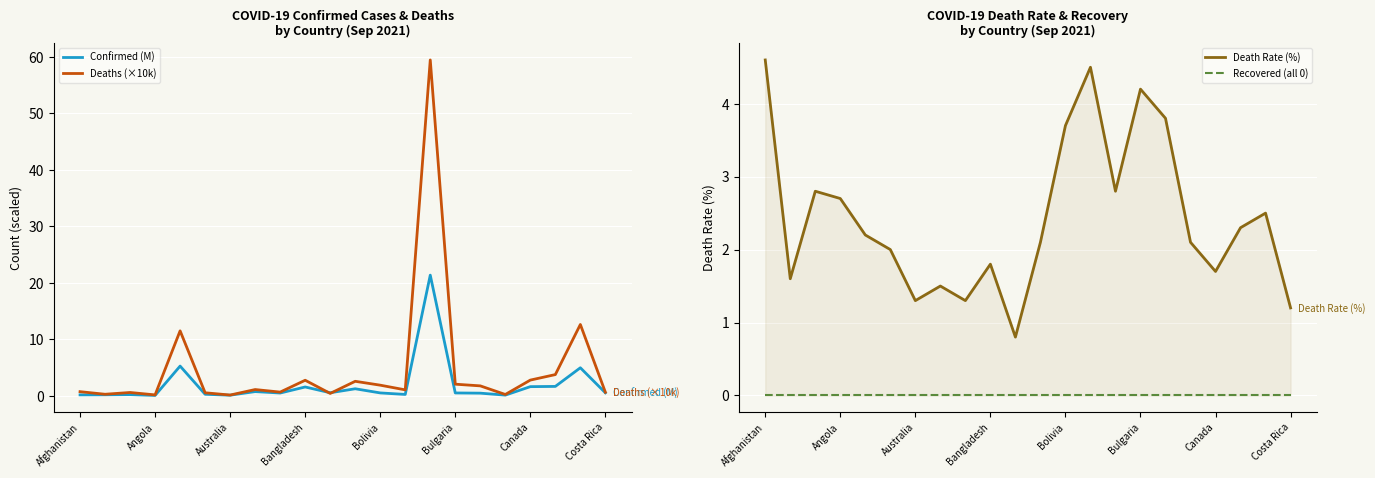

What is the maximum value for Deaths (×10k)?

59.4